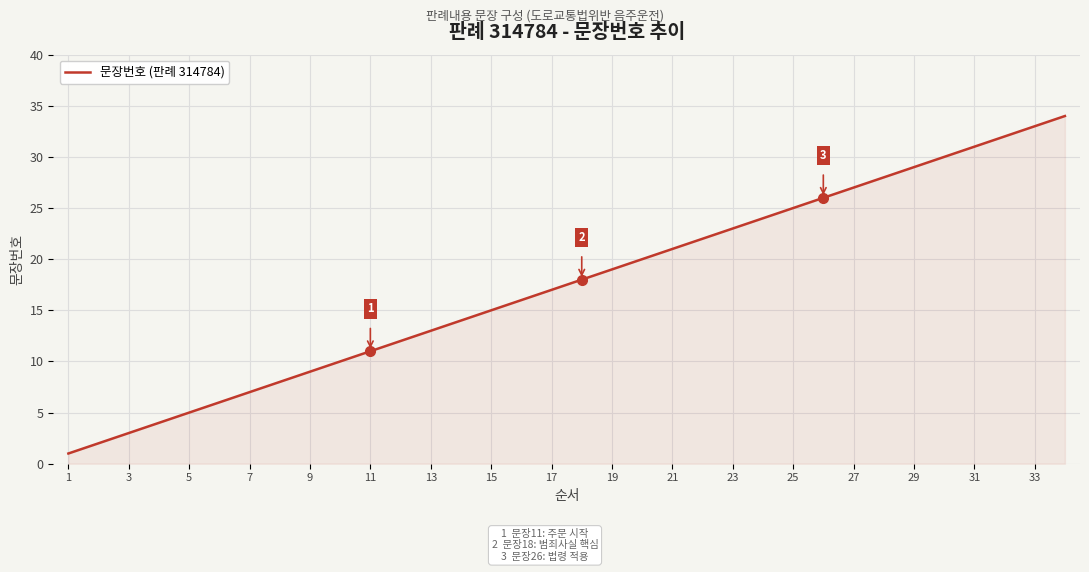

What is the difference between the maximum and minimum values?

33